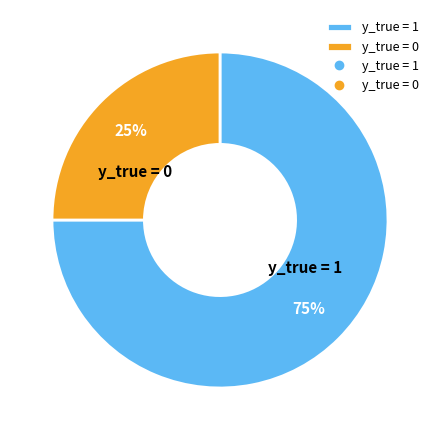

Which category has the smallest portion of the pie?

y_true = 0